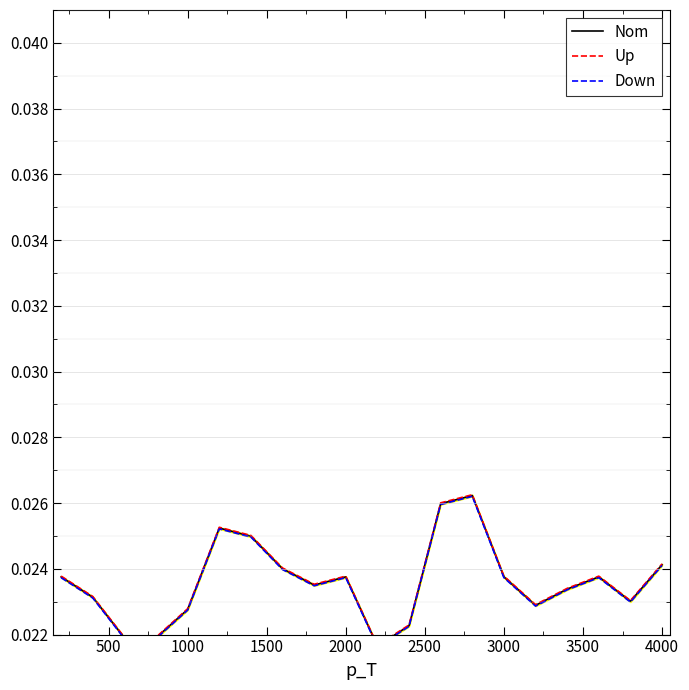

Rank the series by their average value, from lowest to highest.

Down, Nom, Up